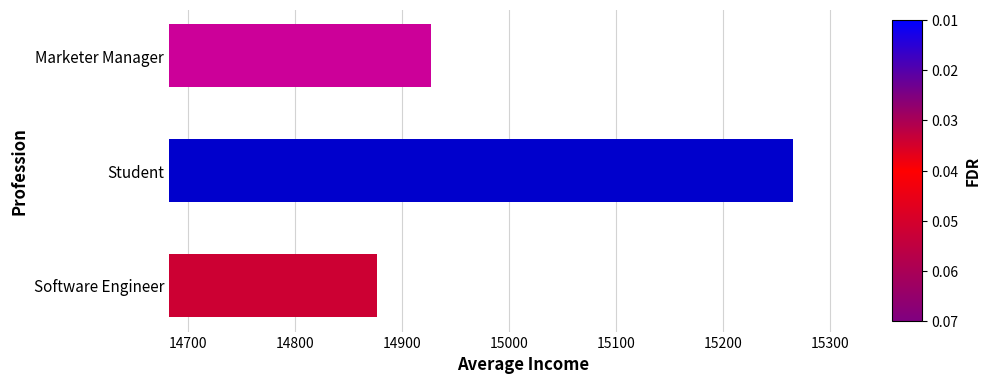

How many categories are shown in the chart?

3